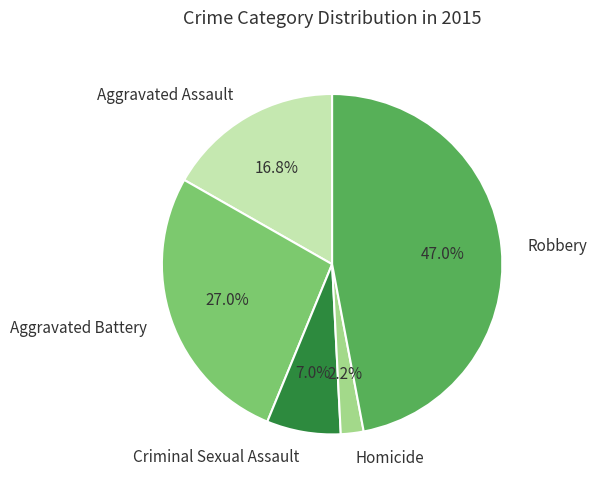

To the nearest percent, what is the difference between the Aggravated Battery and Aggravated Assault slice percentages?

10%